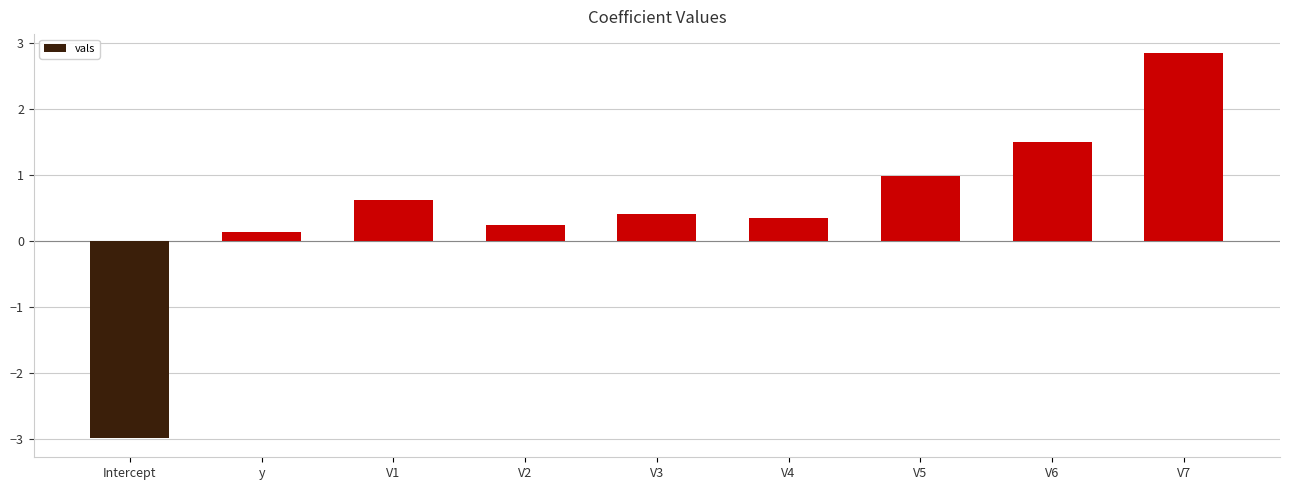

How many values are below zero?

1